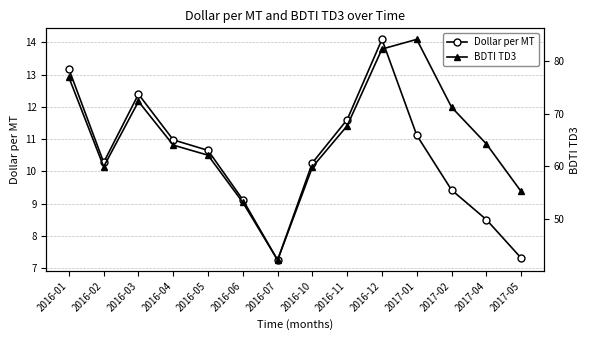

True or false: Dollar per MT and BDTI TD3 intersect in this chart.

False